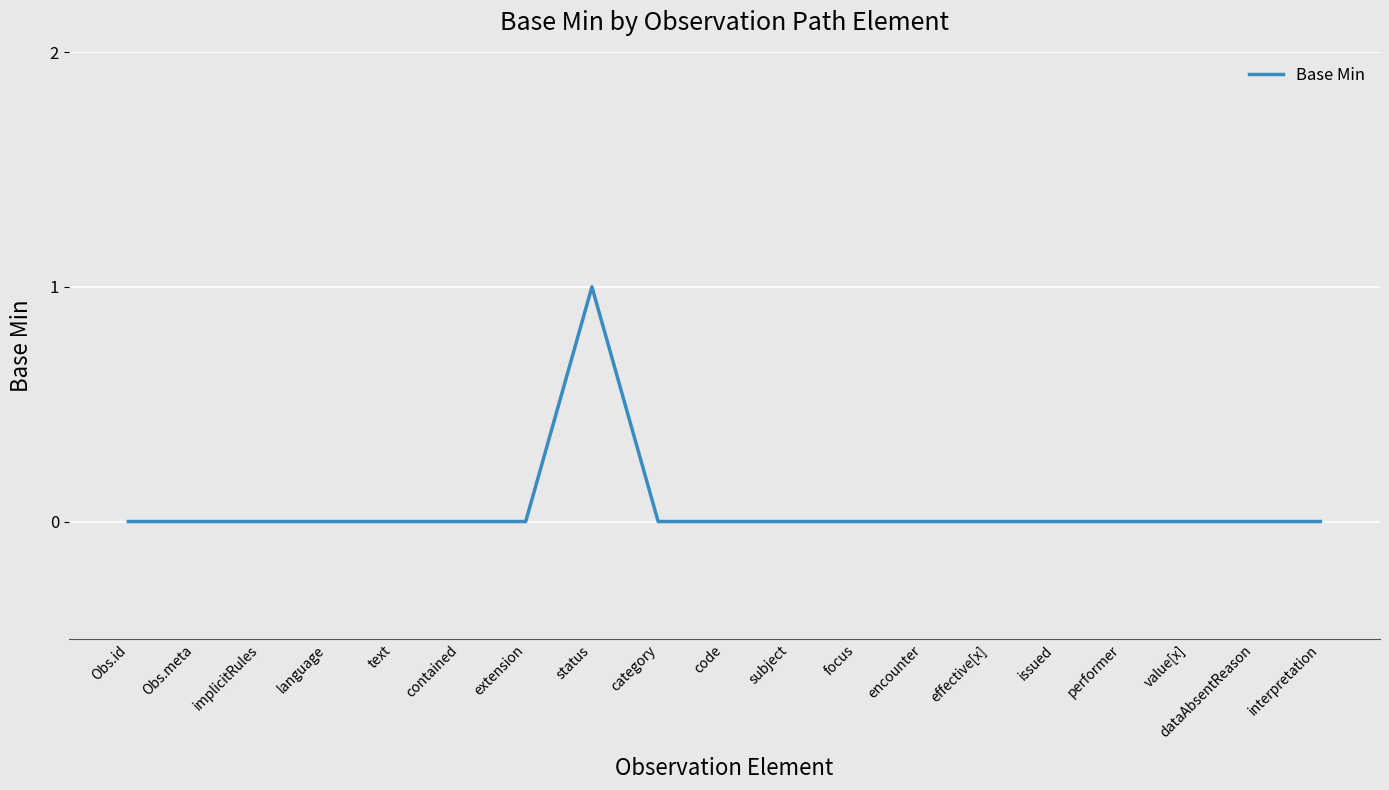

At which category does the chart reach its peak across all series?

status